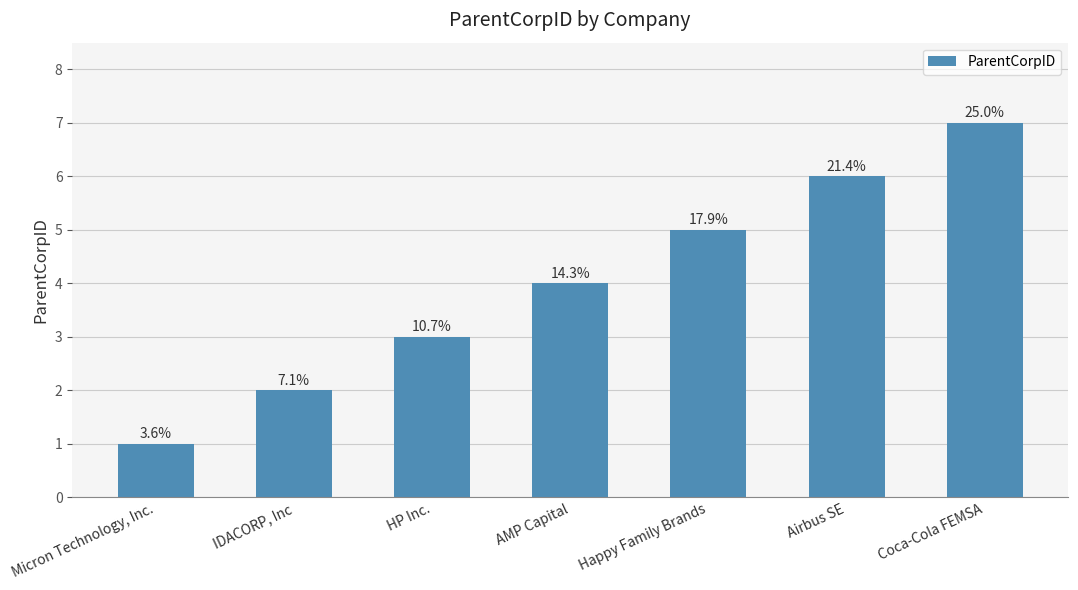

What is the difference between the maximum and minimum values?

6